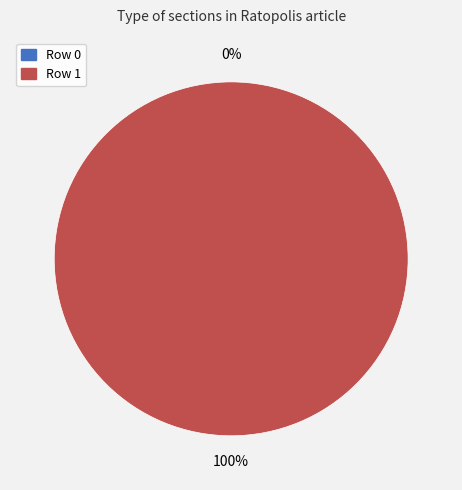

Which has a higher value, Row 0 or Row 1?

Row 1